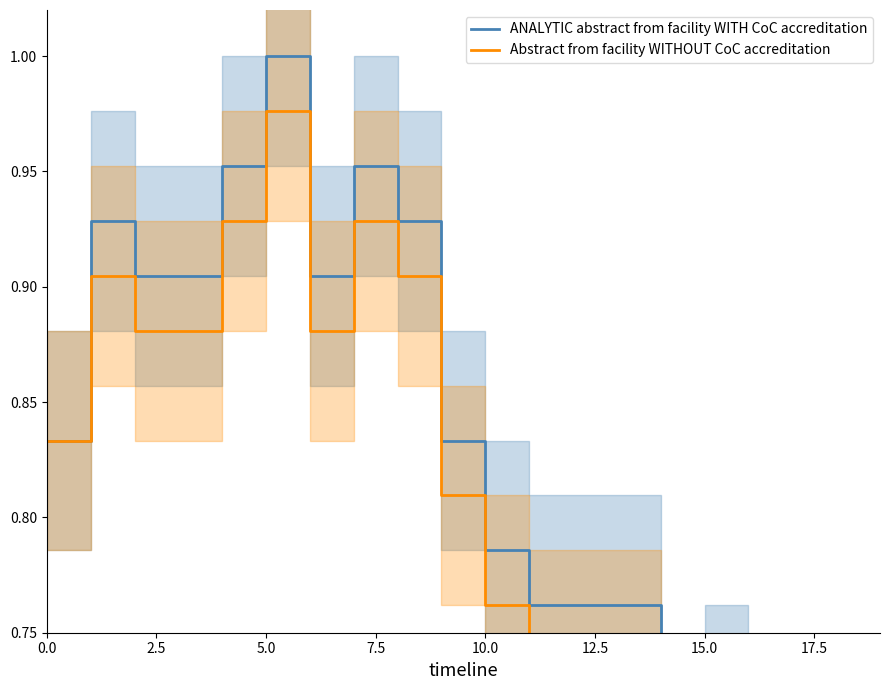

What is the average value of the ANALYTIC abstract from facility WITH CoC accreditation series?

0.8